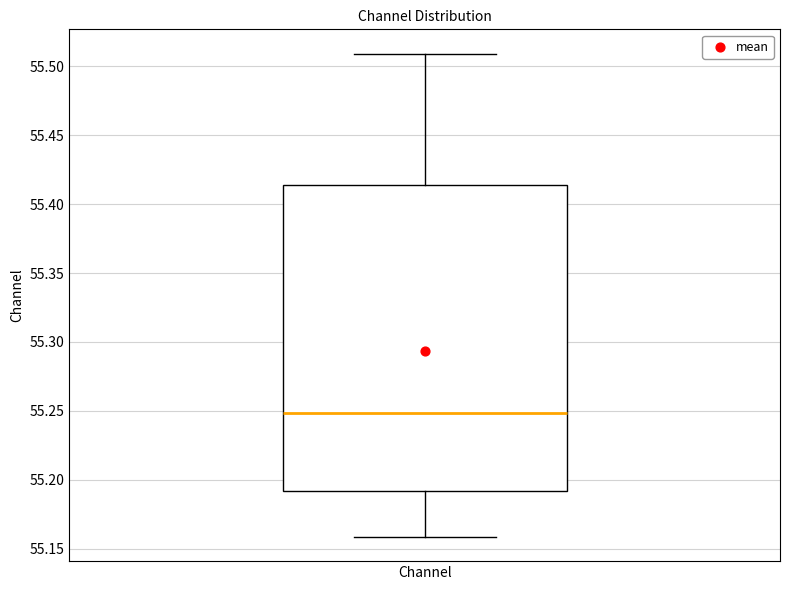

Read this box plot against the y-axis: the position of the median line, the range covered by the box, and the ends of both whiskers. The values are not printed on the chart, so give them approximately, as read against the axis.

median 55.250, box 55.190 to 55.415, whiskers 55.160 to 55.510